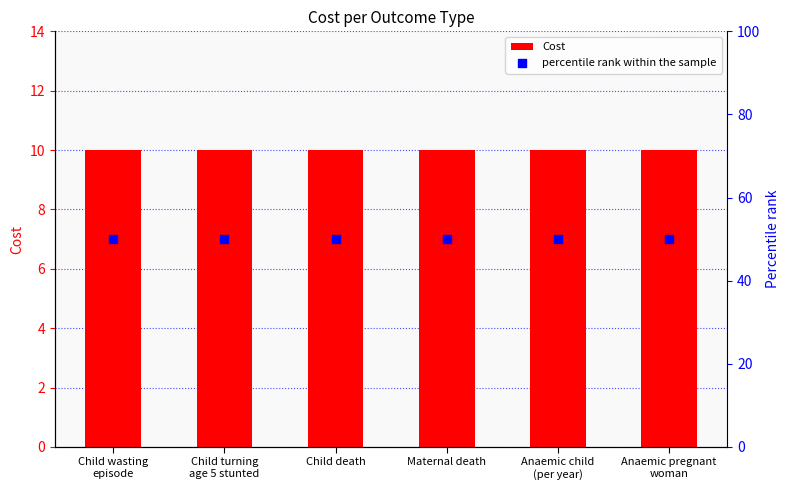

What are all the series names shown in the legend?

Cost, percentile rank within the sample